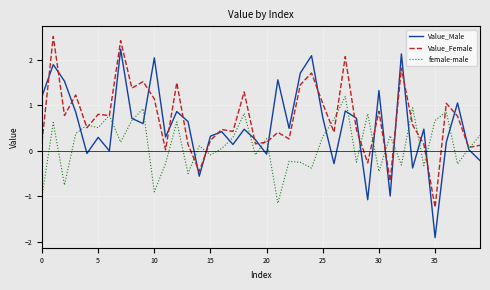

Which series has the largest range (max minus min)?

Value_Male